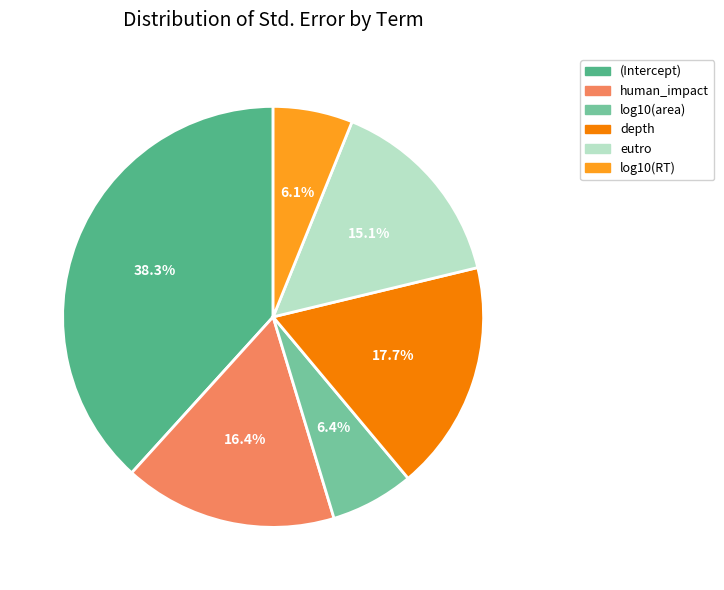

Does (Intercept) represent more than half of the total?

No